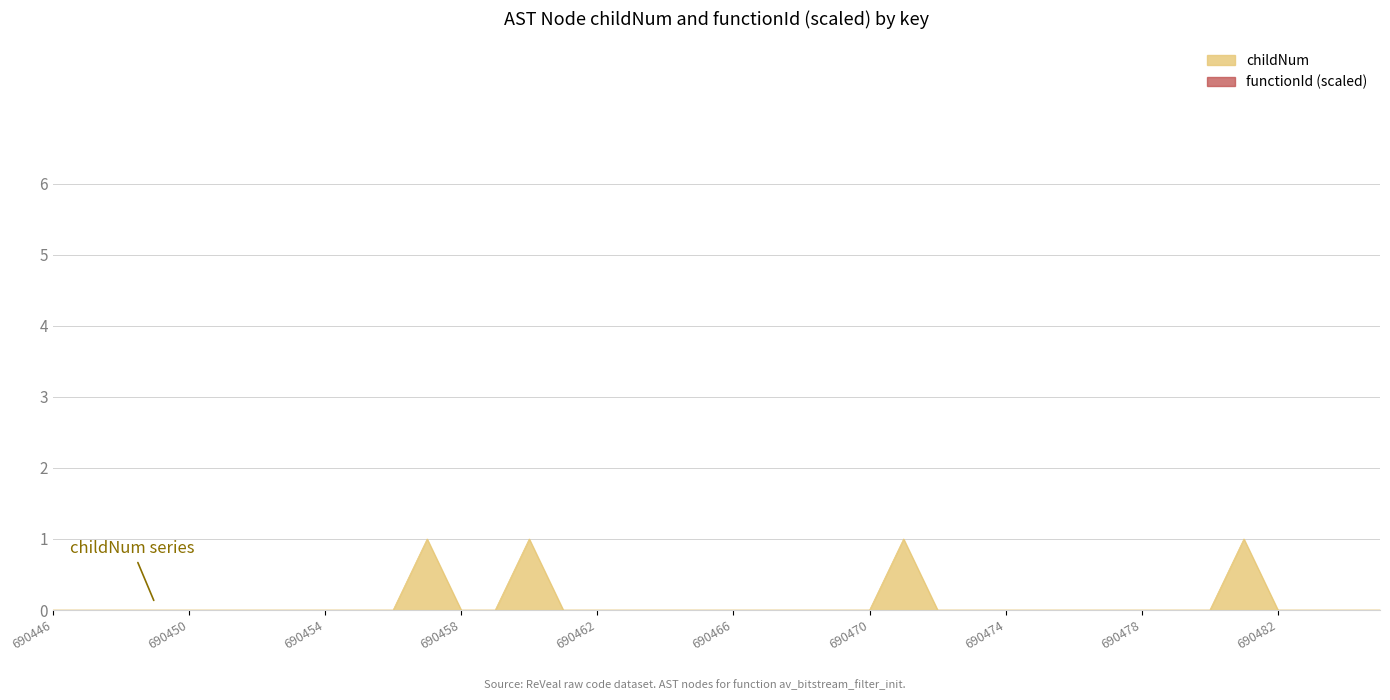

Is it true that the value at 690481 is 0?

False